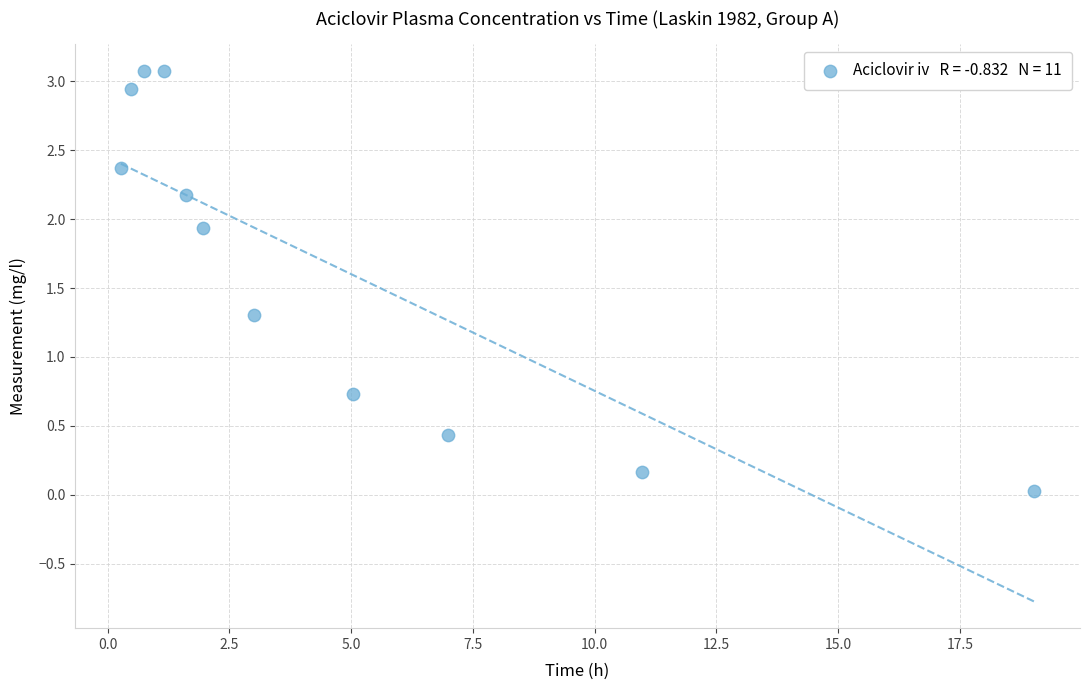

What is the range of Y values (max minus min)?

3.1